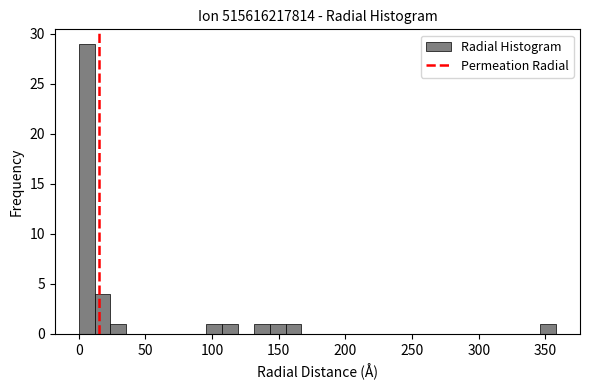

Around what value on the x-axis is the tallest bar? Give the approximate position of its centre, as read against the axis.

5